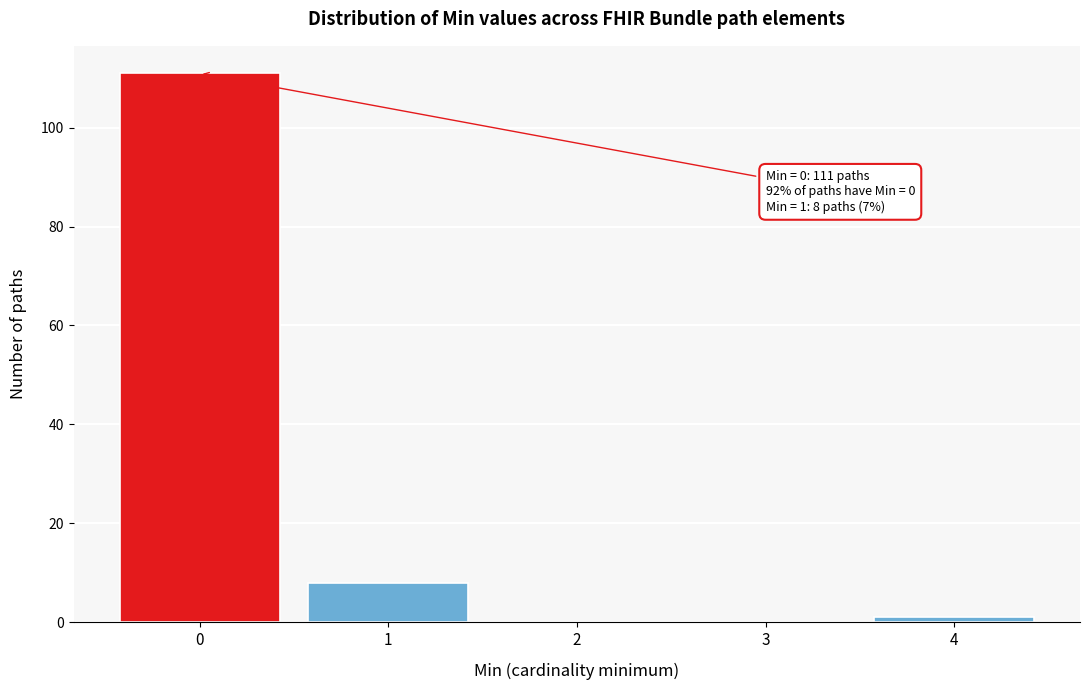

Reading left to right, transcribe all the data shown in this chart.

0=111	1=8	2=0	3=0	4=1